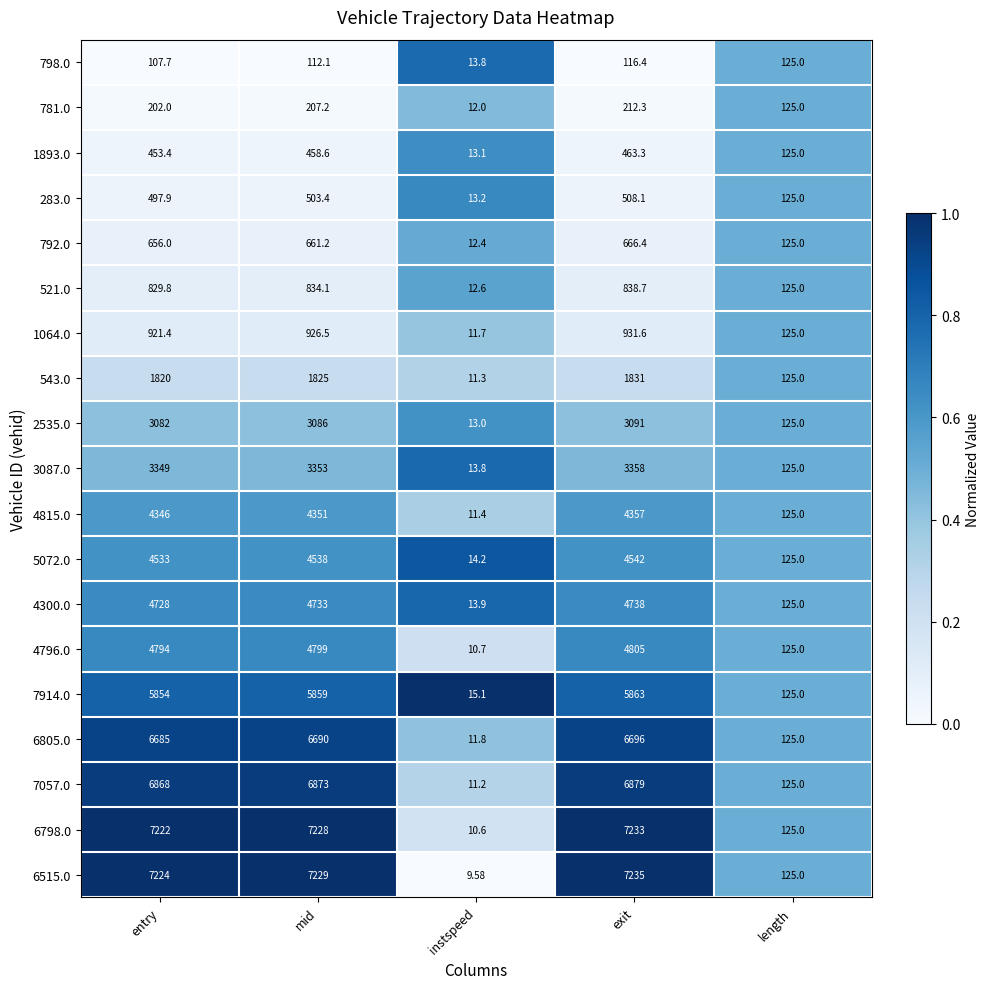

What is the total value across all series at exit?

64364.8